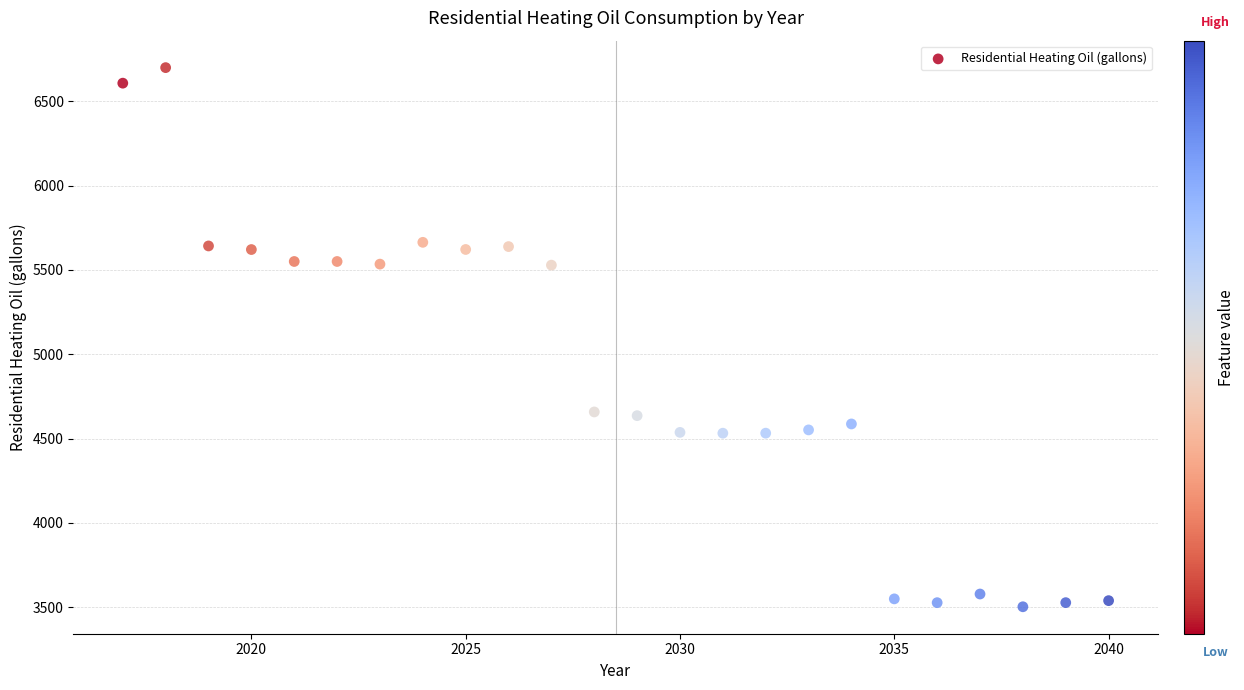

What is the range of Y values (max minus min)?

3197.4